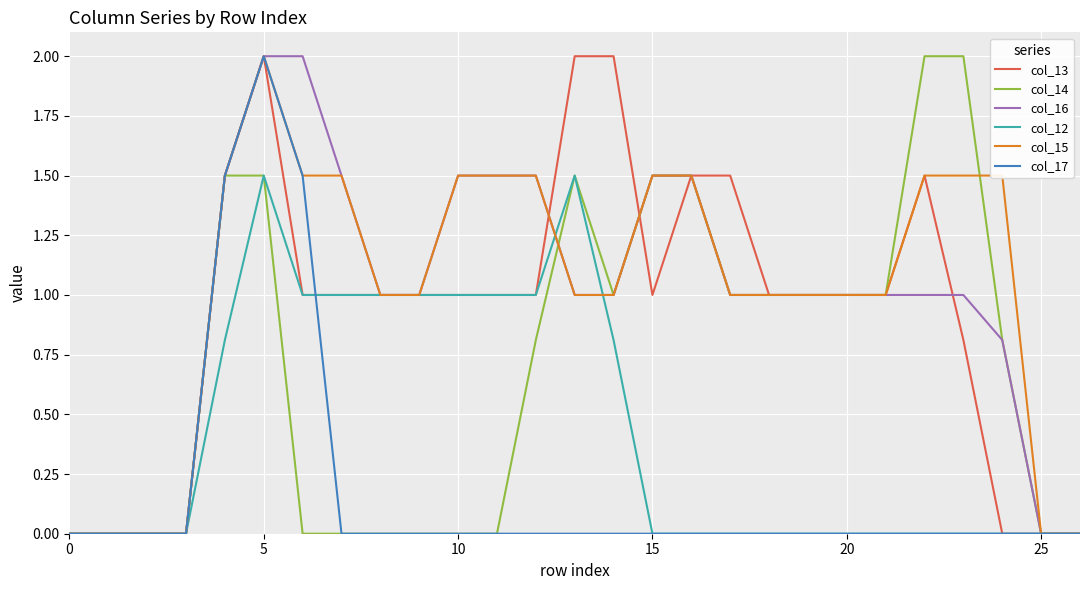

Reading left to right, what are all the values shown in this chart?

col_13: 0.0	0.0	0.0	0.0	1.5	2.0	1.0	1.0	1.0	1.0	1.0	1.0	1.0	2.0	2.0	1.0	1.5	1.5	1.0	1.0	1.0	1.0	1.5	0.8	0.0	0.0	0.0
col_14: 0.0	0.0	0.0	0.0	1.5	1.5	0.0	0.0	0.0	0.0	0.0	0.0	0.8	1.5	1.0	1.5	1.5	1.0	1.0	1.0	1.0	1.0	2.0	2.0	0.8	0.0	0.0
col_16: 0.0	0.0	0.0	0.0	1.5	2.0	2.0	1.5	1.0	1.0	1.5	1.5	1.5	1.0	1.0	1.5	1.5	1.0	1.0	1.0	1.0	1.0	1.0	1.0	0.8	0.0	0.0
col_12: 0.0	0.0	0.0	0.0	0.8	1.5	1.0	1.0	1.0	1.0	1.0	1.0	1.0	1.5	0.8	0.0	0.0	0.0	0.0	0.0	0.0	0.0	0.0	0.0	0.0	0.0	0.0
col_15: 0.0	0.0	0.0	0.0	1.5	2.0	1.5	1.5	1.0	1.0	1.5	1.5	1.5	1.0	1.0	1.5	1.5	1.0	1.0	1.0	1.0	1.0	1.5	1.5	1.5	0.0	0.0
col_17: 0.0	0.0	0.0	0.0	1.5	2.0	1.5	0.0	0.0	0.0	0.0	0.0	0.0	0.0	0.0	0.0	0.0	0.0	0.0	0.0	0.0	0.0	0.0	0.0	0.0	0.0	0.0